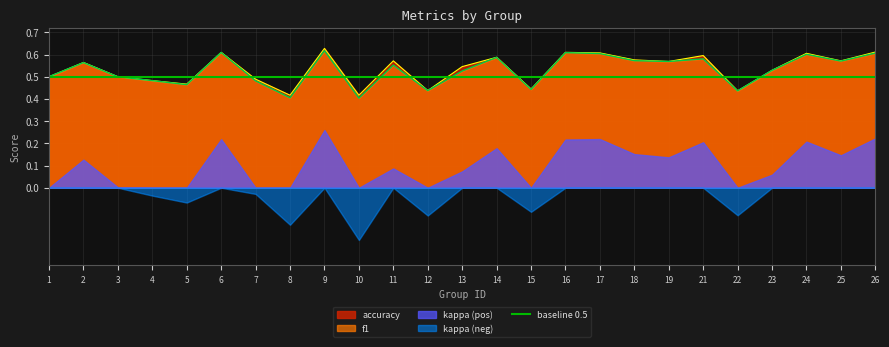

Is the value of accuracy at 8 greater than the value of f1 at 19?

No